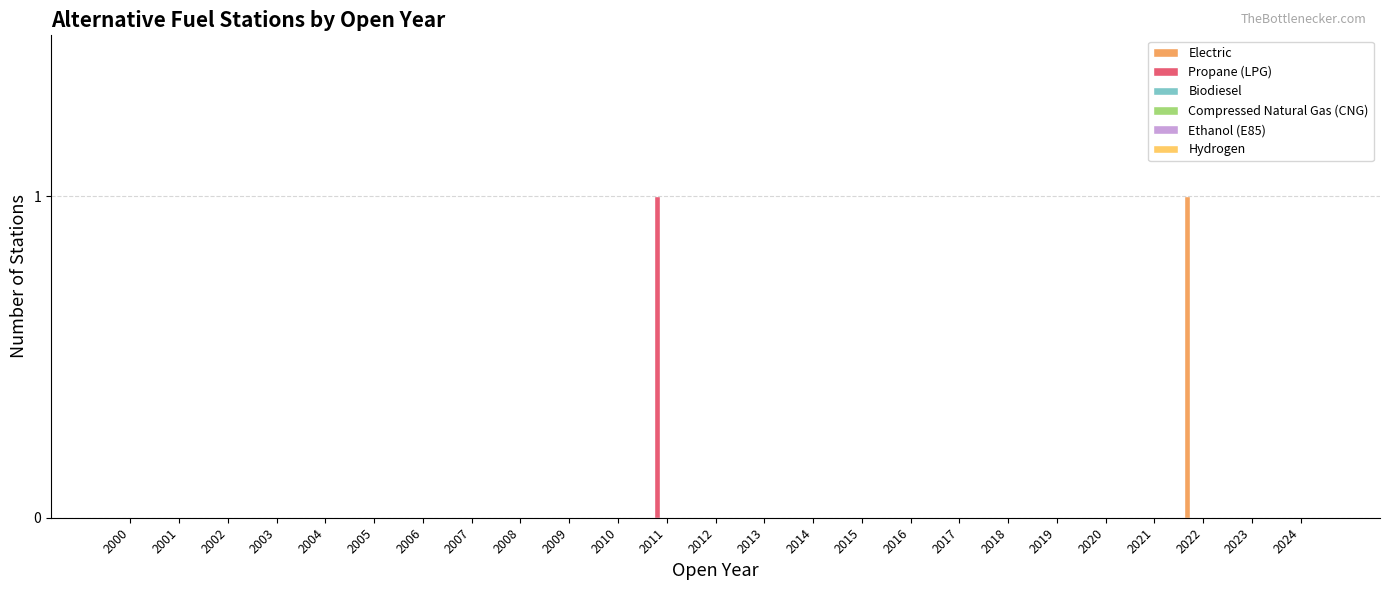

At how many categories does at least one series exceed 0?

2